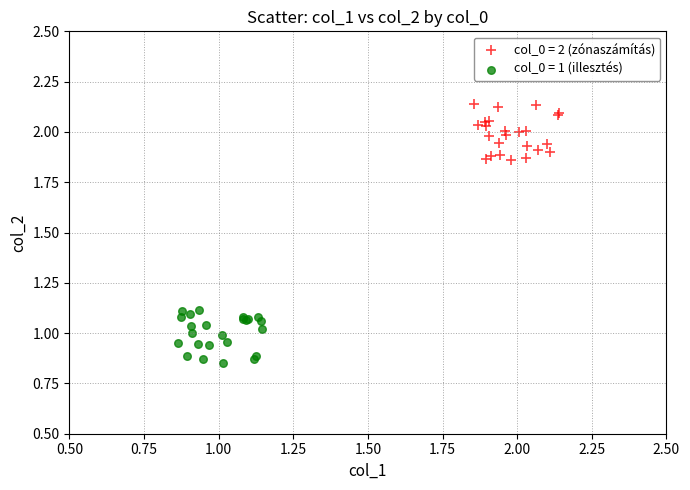

Which series reaches the minimum Y coordinate?

col_0 = 1 (illesztés)